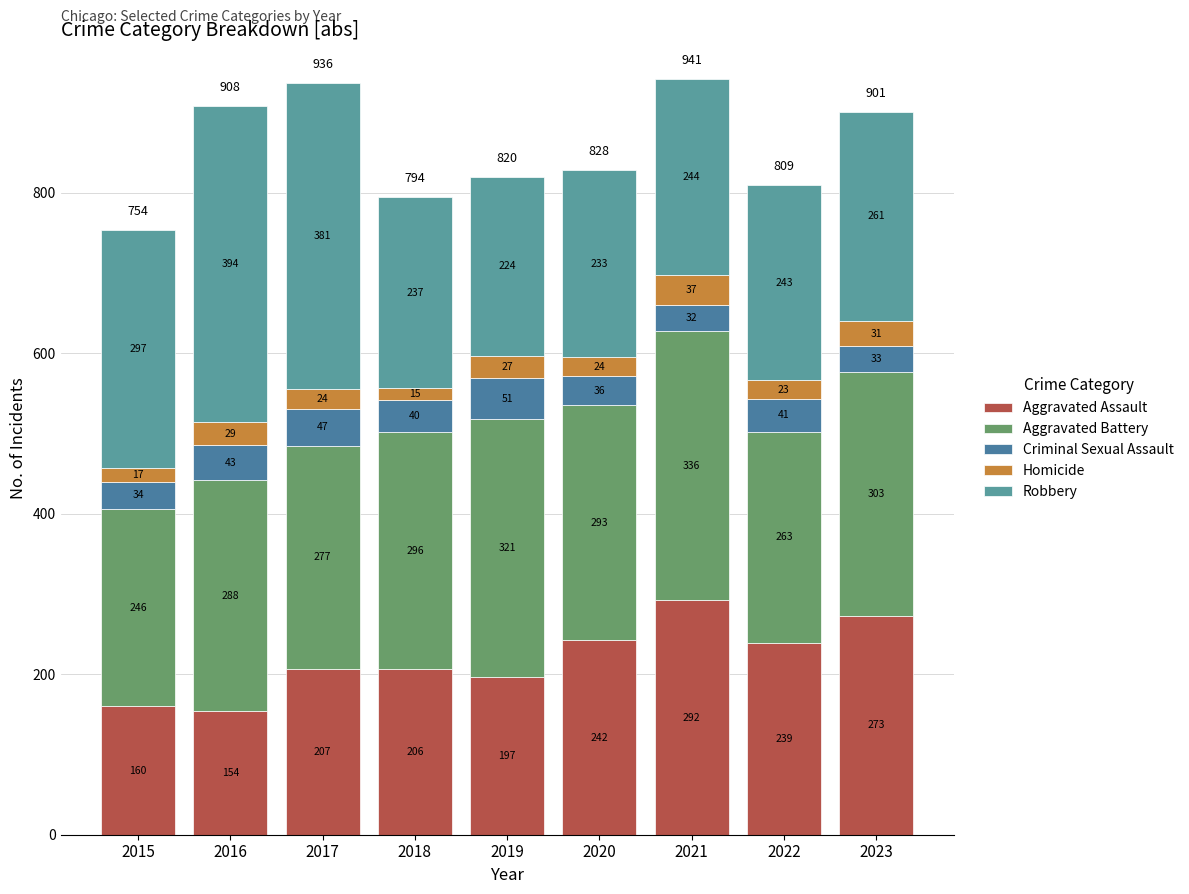

Rank the categories by Aggravated Battery value from lowest to highest.

2015, 2022, 2017, 2016, 2020, 2018, 2023, 2019, 2021